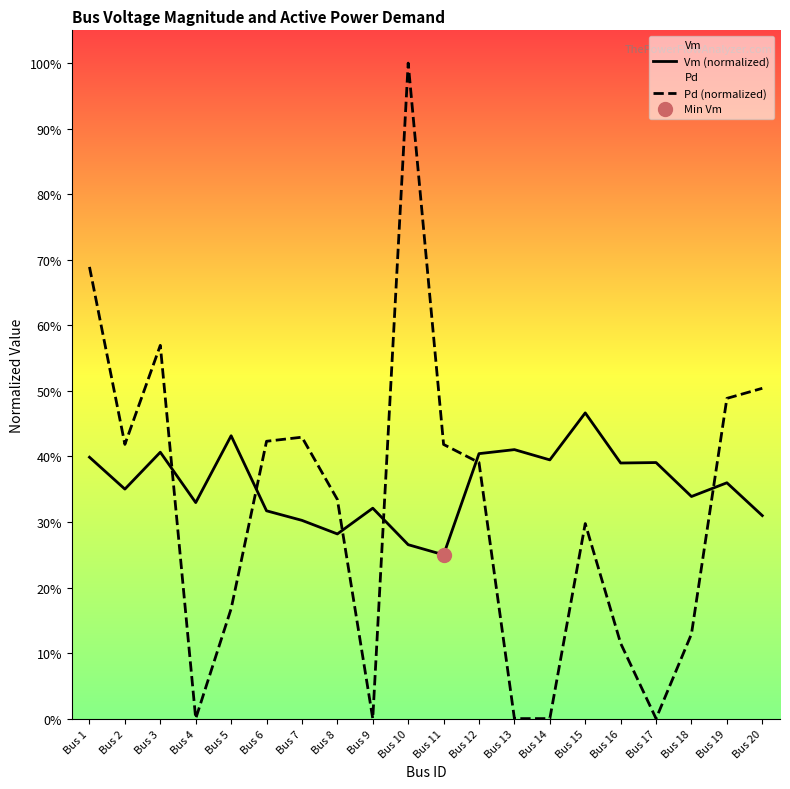

At which label does Vm (normalized) reach its minimum?

Bus 11